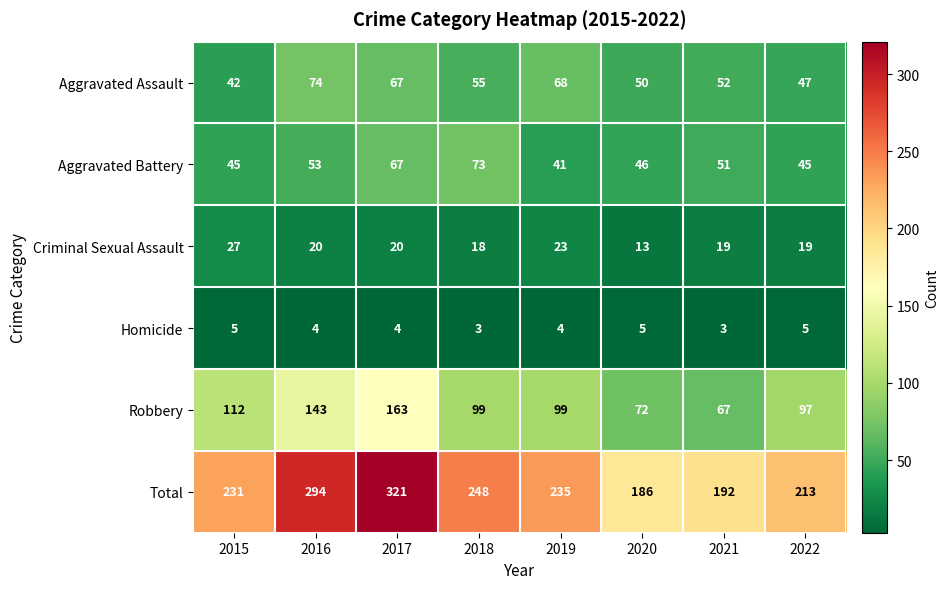

What is the difference between the maximum and minimum values in the Criminal Sexual Assault series?

14